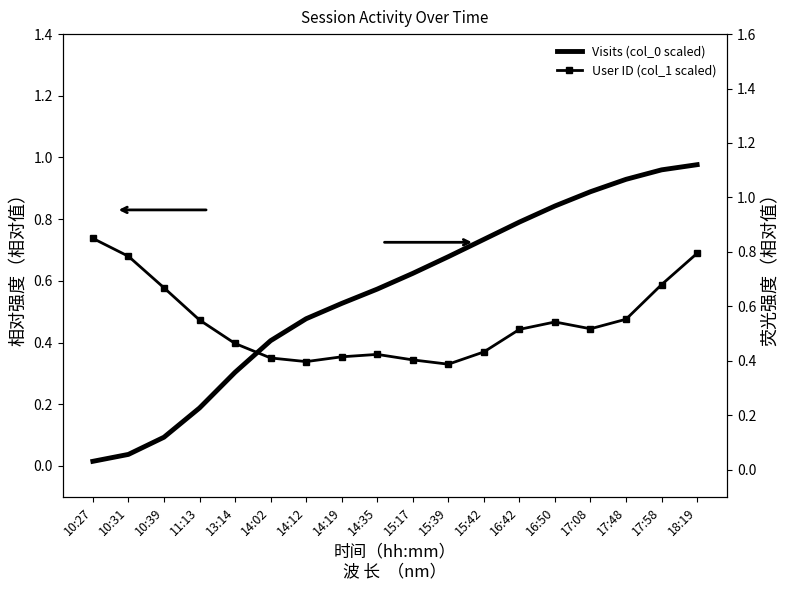

What are all the series names shown in the legend?

Visits (col_0 scaled), User ID (col_1 scaled)